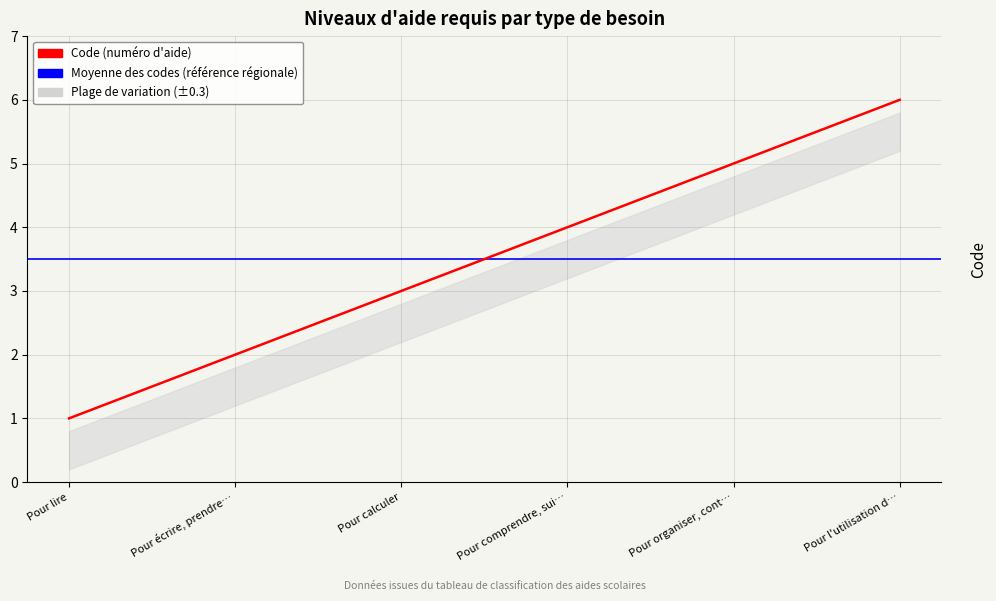

What is the smallest value displayed?

1